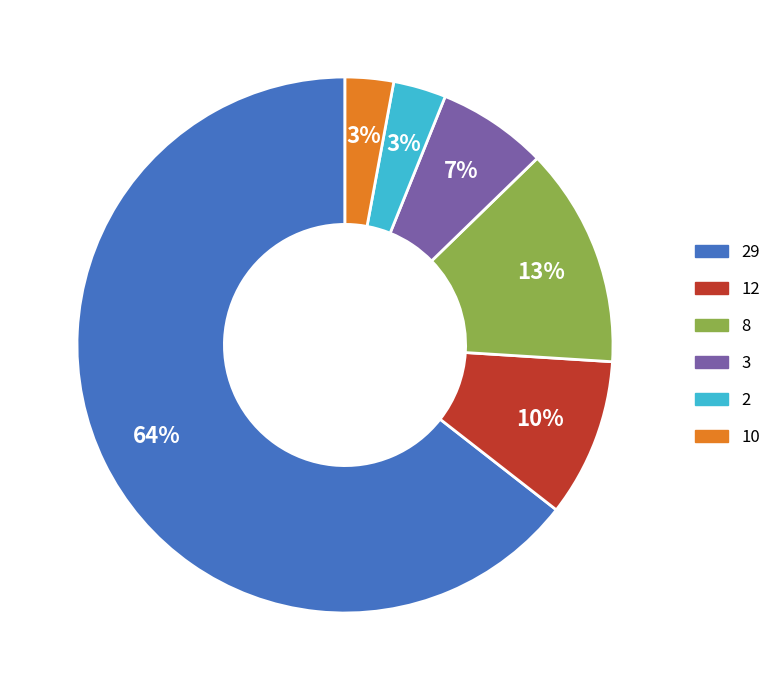

Is there a majority slice in this chart?

Yes